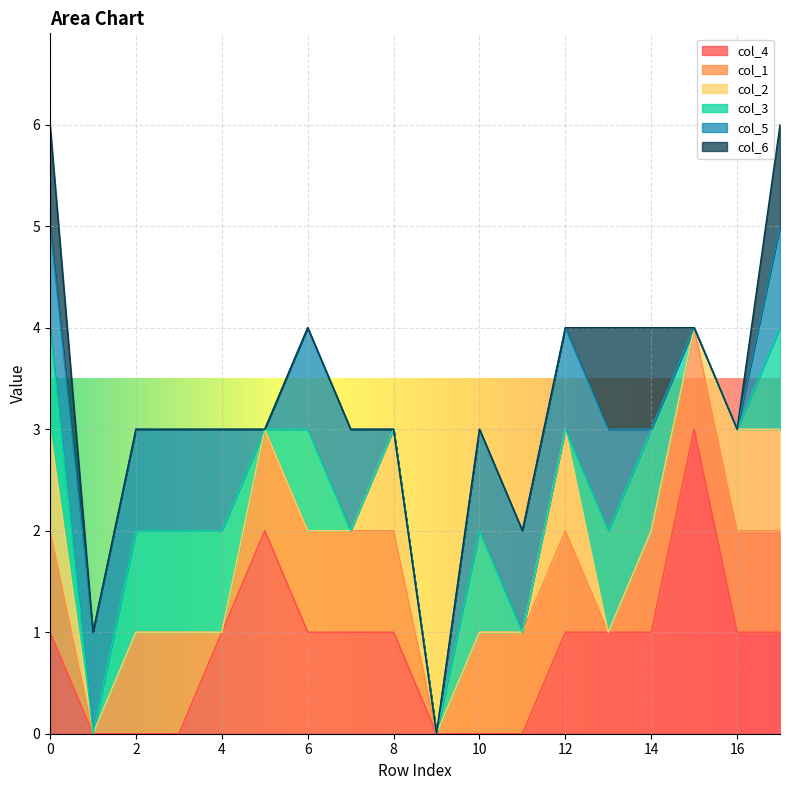

True or false: col_6 and col_3 intersect in this chart.

False